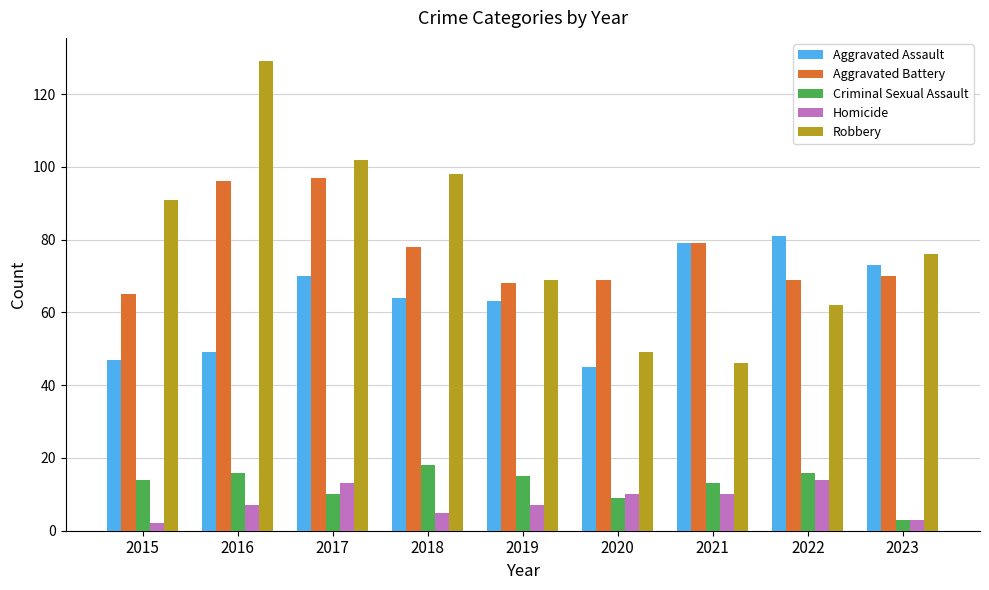

The value of Criminal Sexual Assault at 2017 is 17. True or false?

False